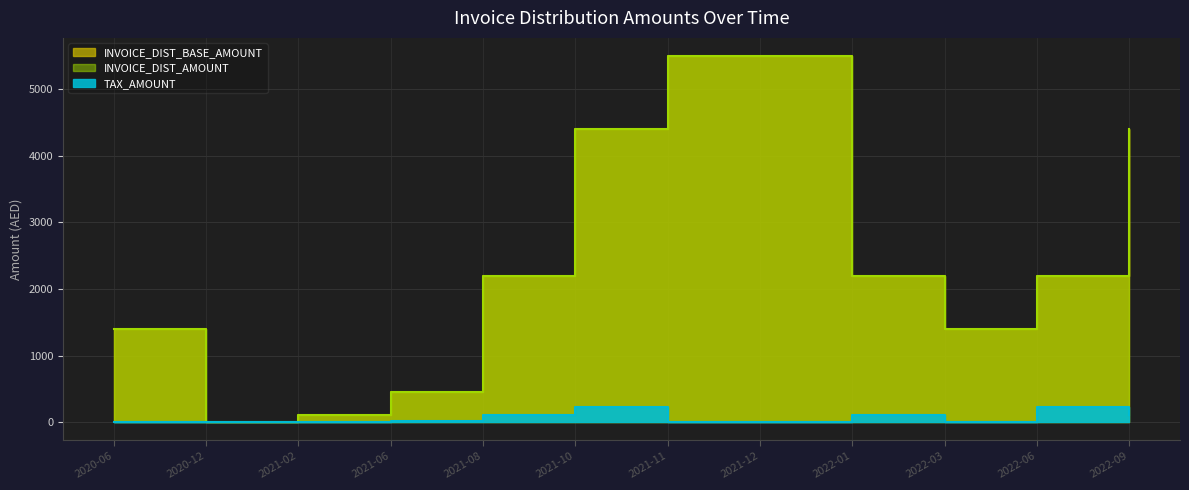

True or false: INVOICE_DIST_BASE_AMOUNT and TAX_AMOUNT intersect in this chart.

False